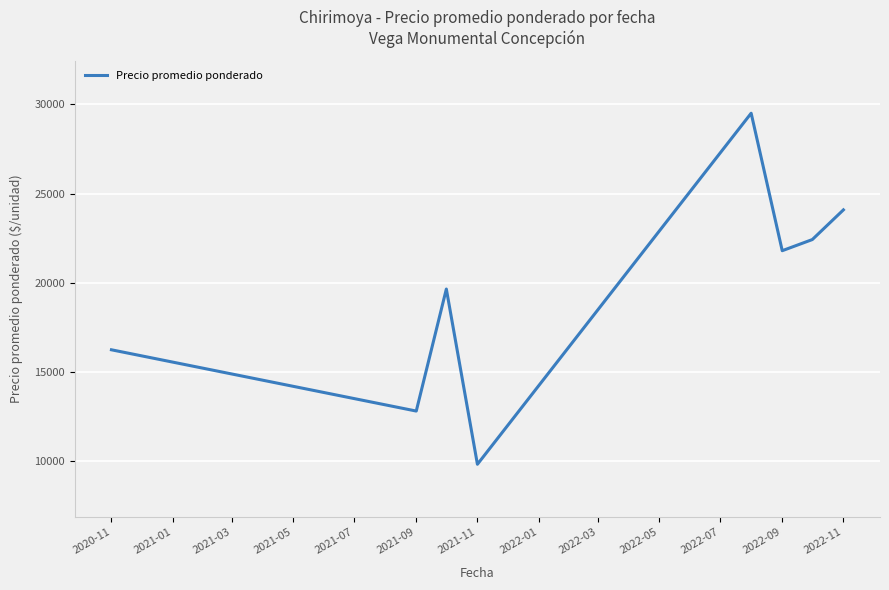

What is the sum of all values?

156369.6